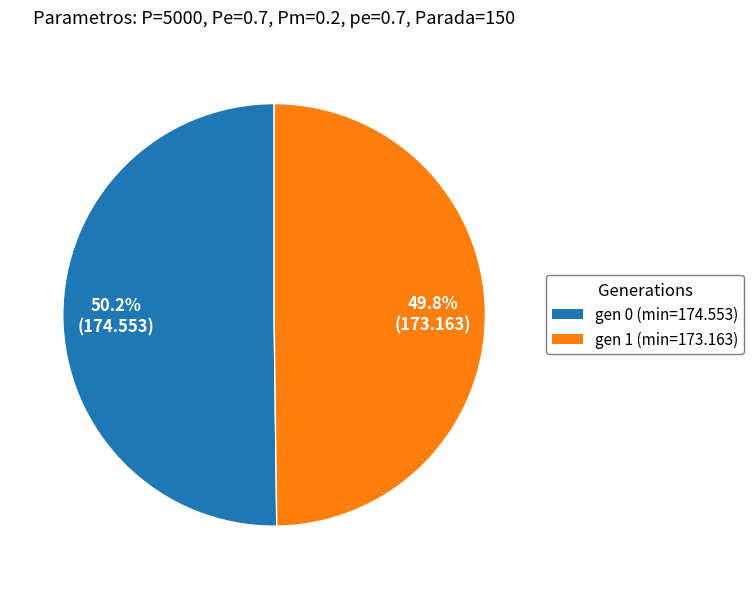

How many segments does this pie chart have?

2